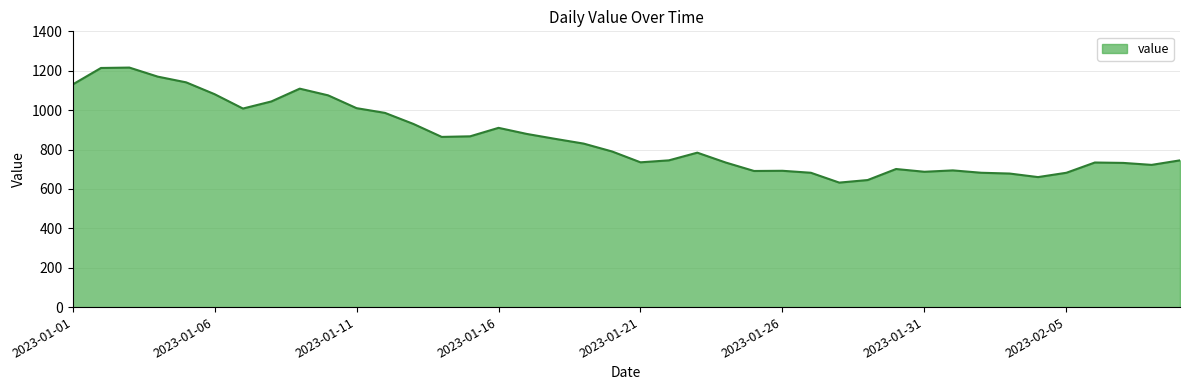

What is the minimum value shown in the chart?

632